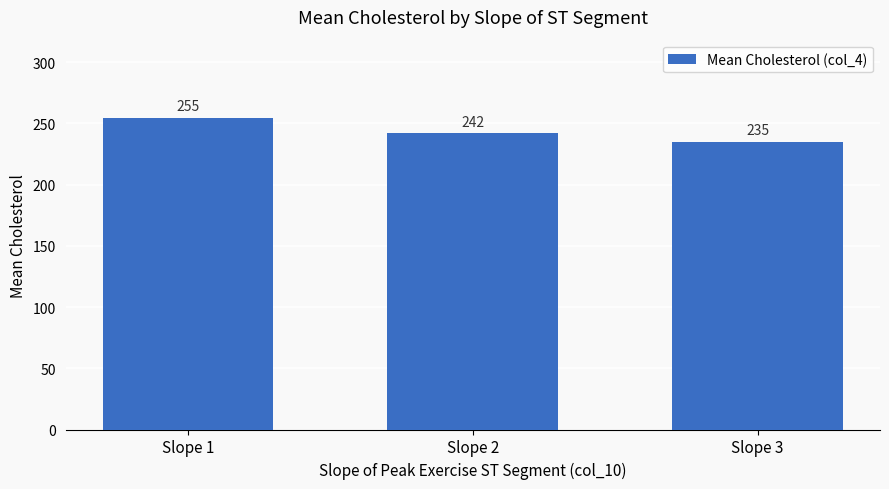

What is the average value?

243.8